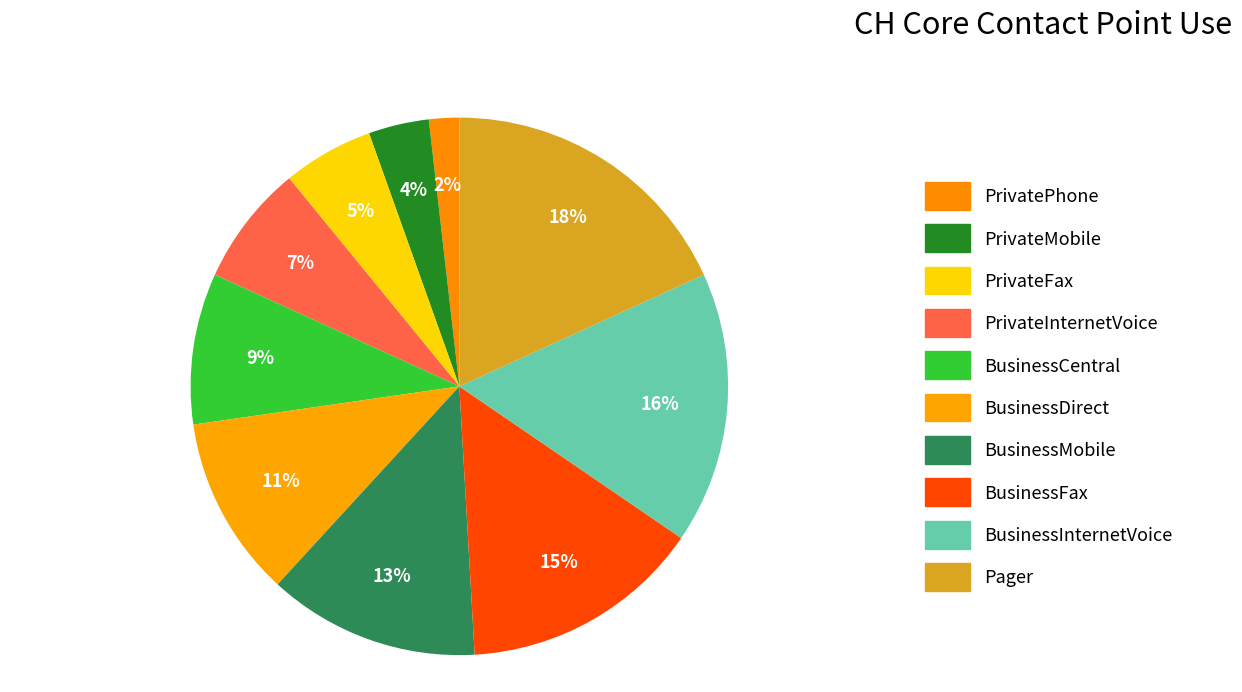

How many slices are in this pie chart?

10